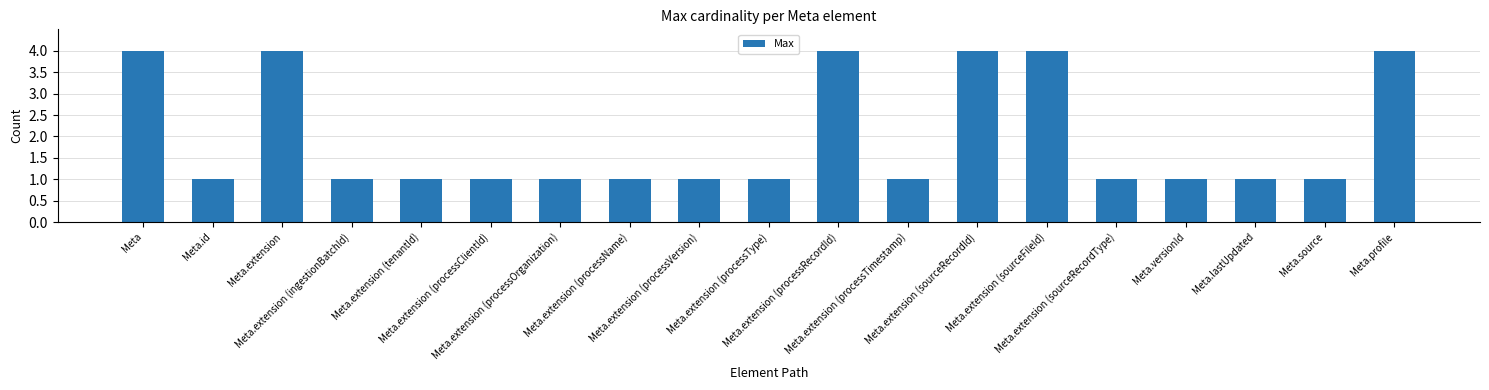

How many values are between 1 and 4?

19